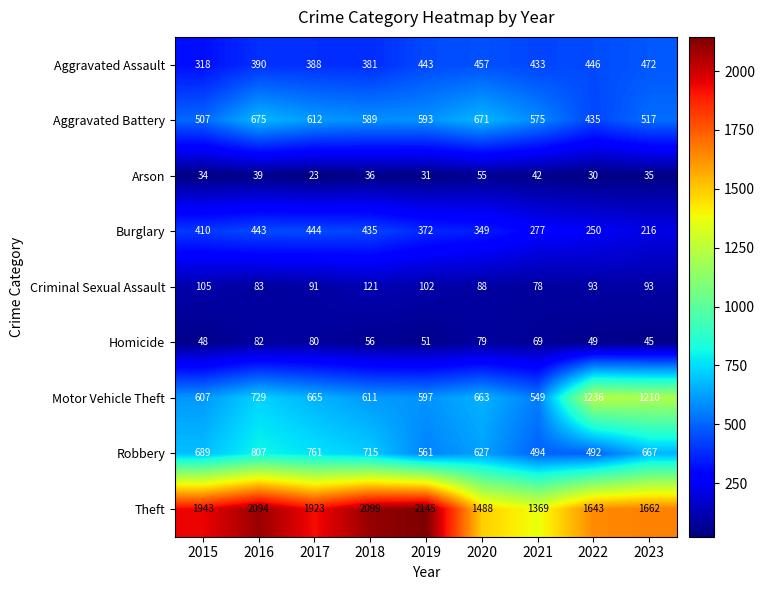

What is the average value of the Burglary series?

355